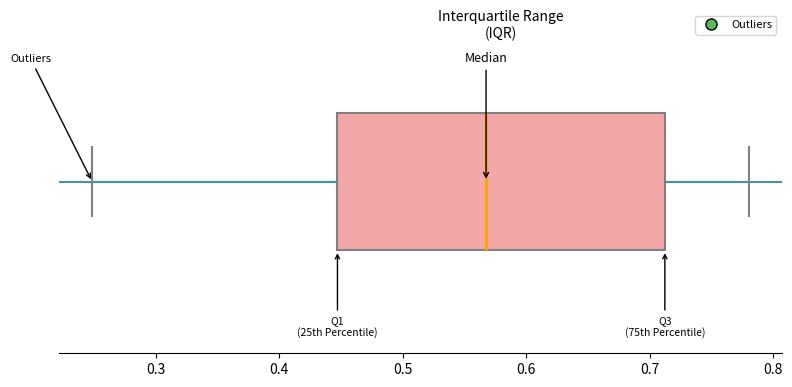

Transcribe this box plot: give where the median line is, the range the box spans, and where the two whiskers end, as read against the x-axis. The values are not printed on the chart, so give them approximately, as read against the axis.

median 0.57, box 0.45 to 0.71, whiskers 0.25 to 0.78